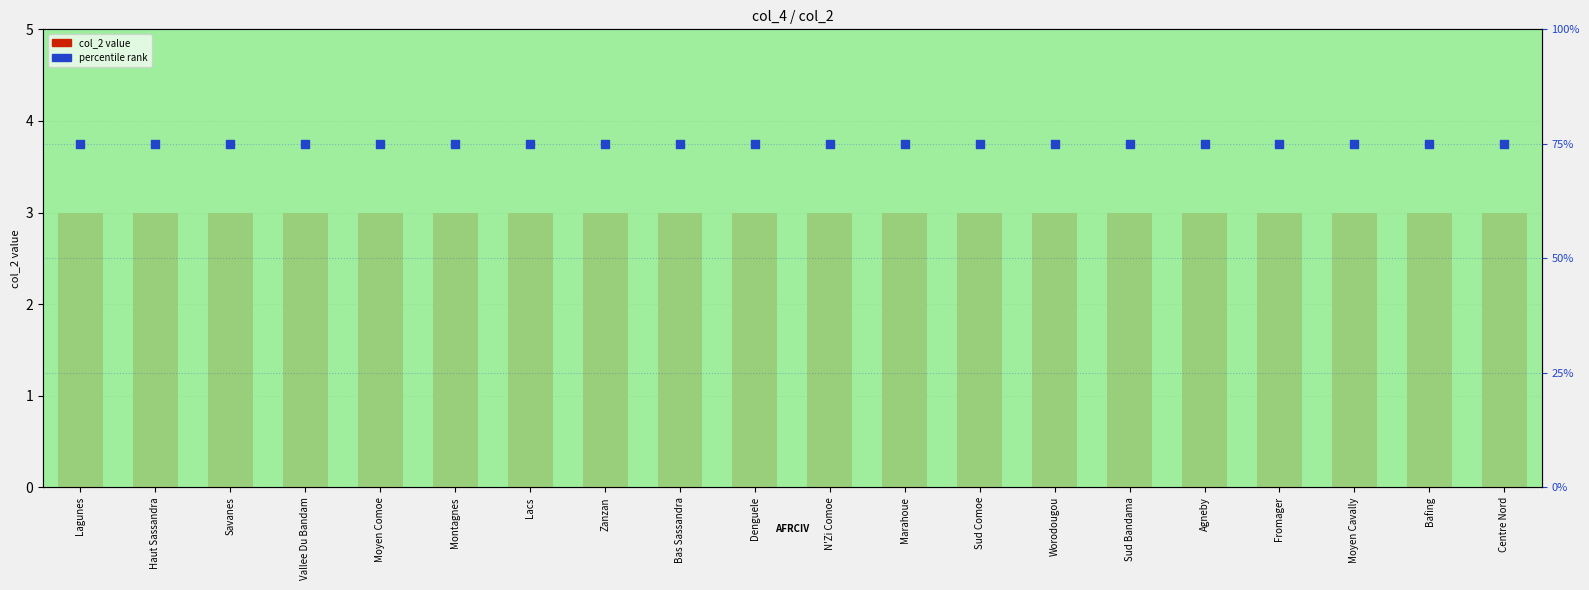

Which series has the largest total across all categories?

percentile rank